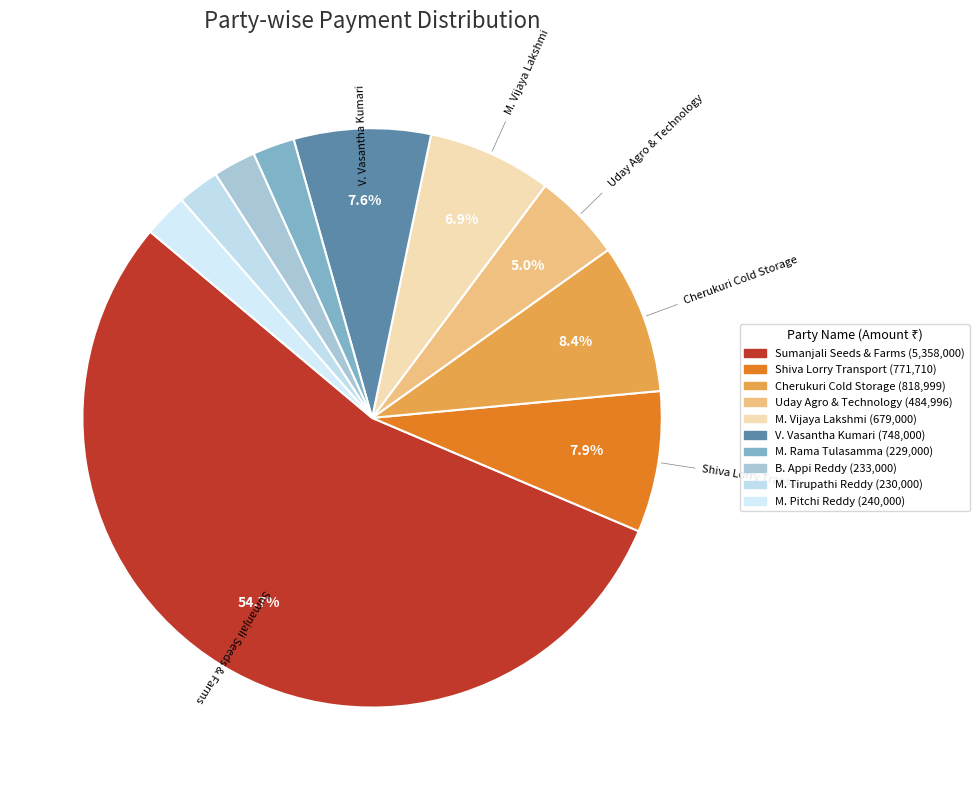

How many segments does this pie chart have?

10